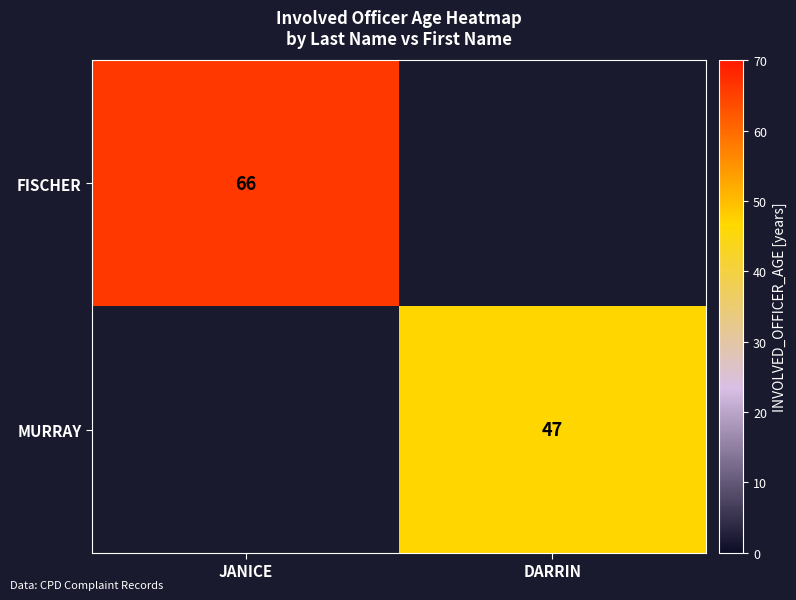

The value of FISCHER at JANICE is 20. True or false?

False